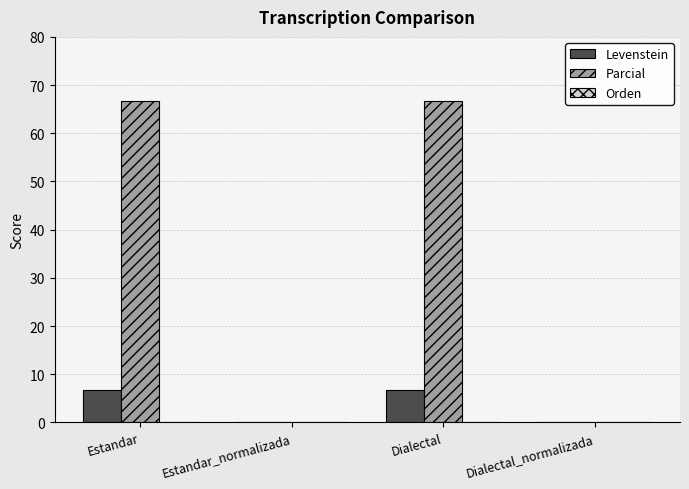

Is the value of Levenstein at Estandar greater than the value of Parcial at Dialectal?

No